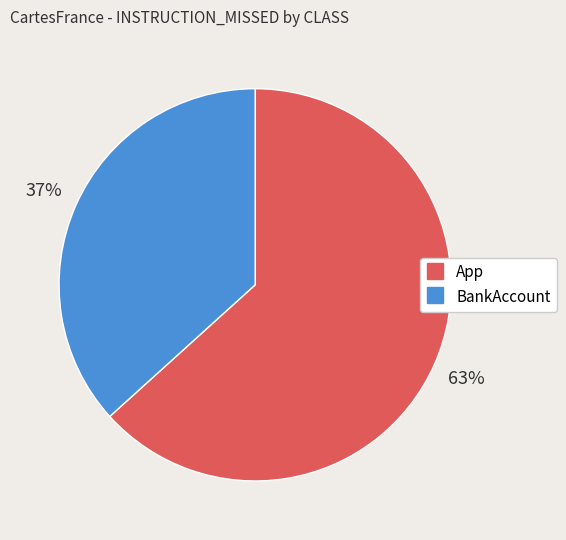

Combined, do BankAccount and App account for over 50%?

Yes